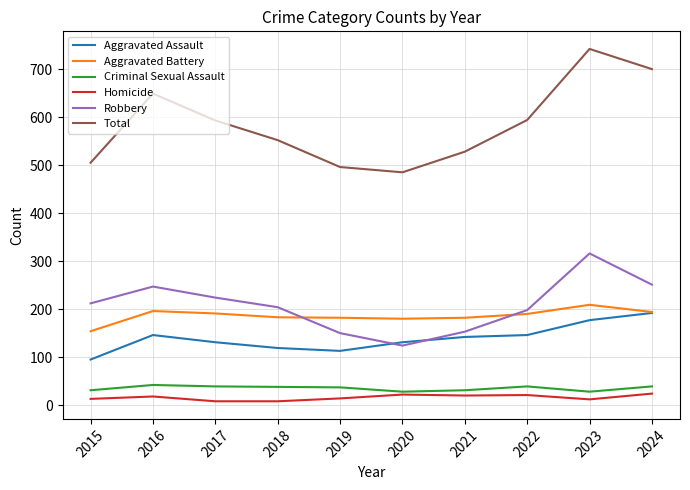

At which category does the chart reach its peak across all series?

2023